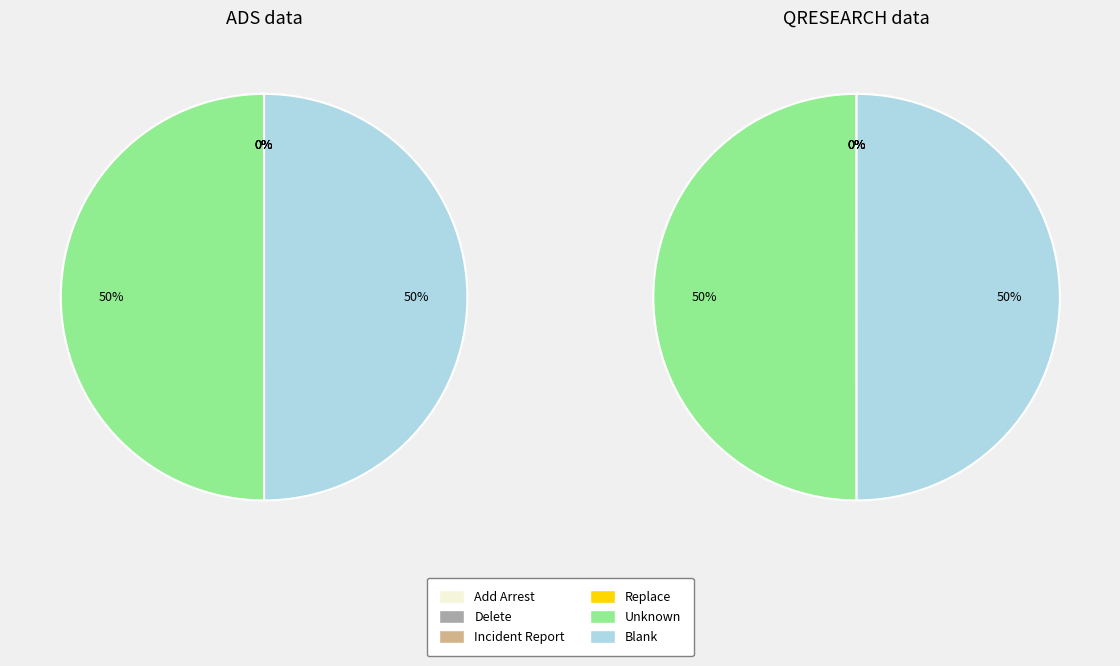

Count the number of slices in the pie.

6